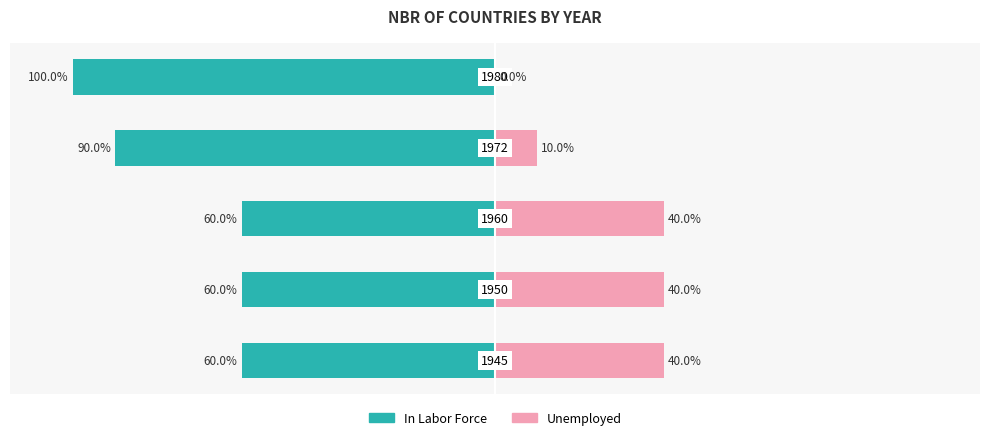

What are all the series names shown in the legend?

In Labor Force, Unemployed